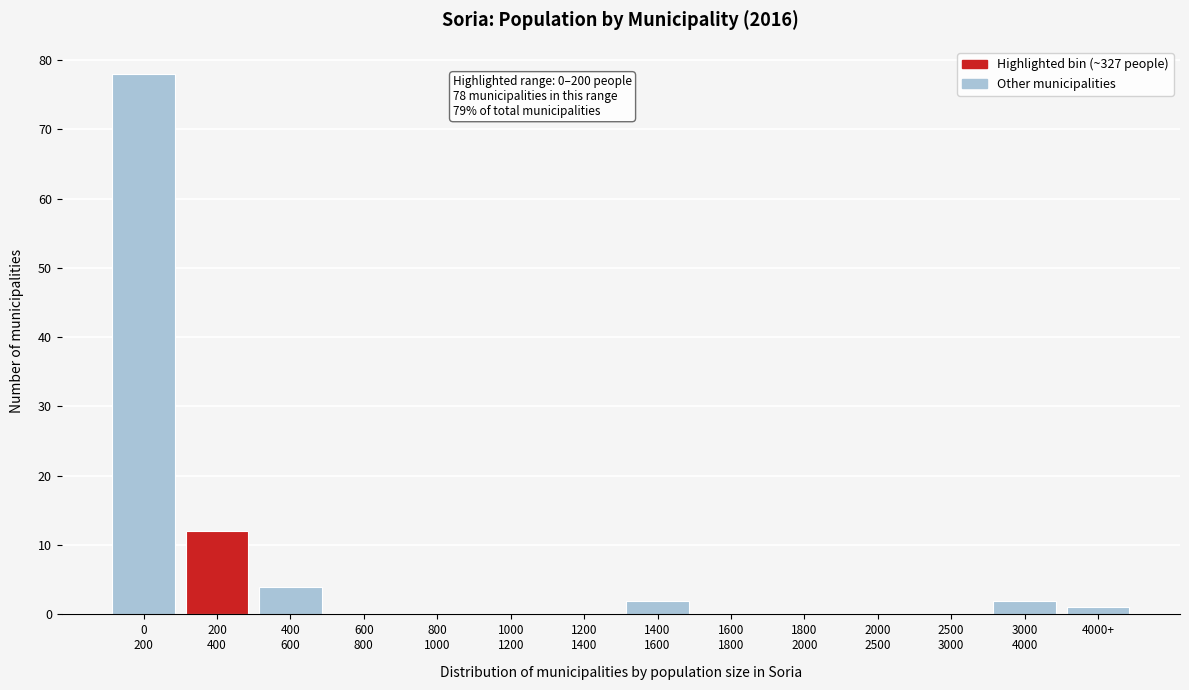

What is the greatest value displayed?

78